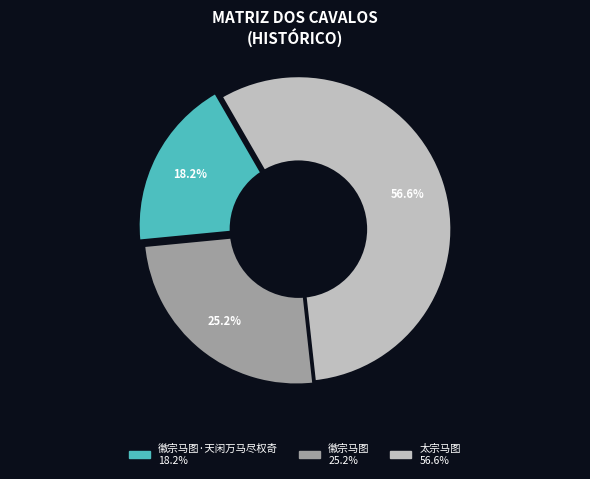

Is it true that 徽宗马图 is 15% of the pie?

False